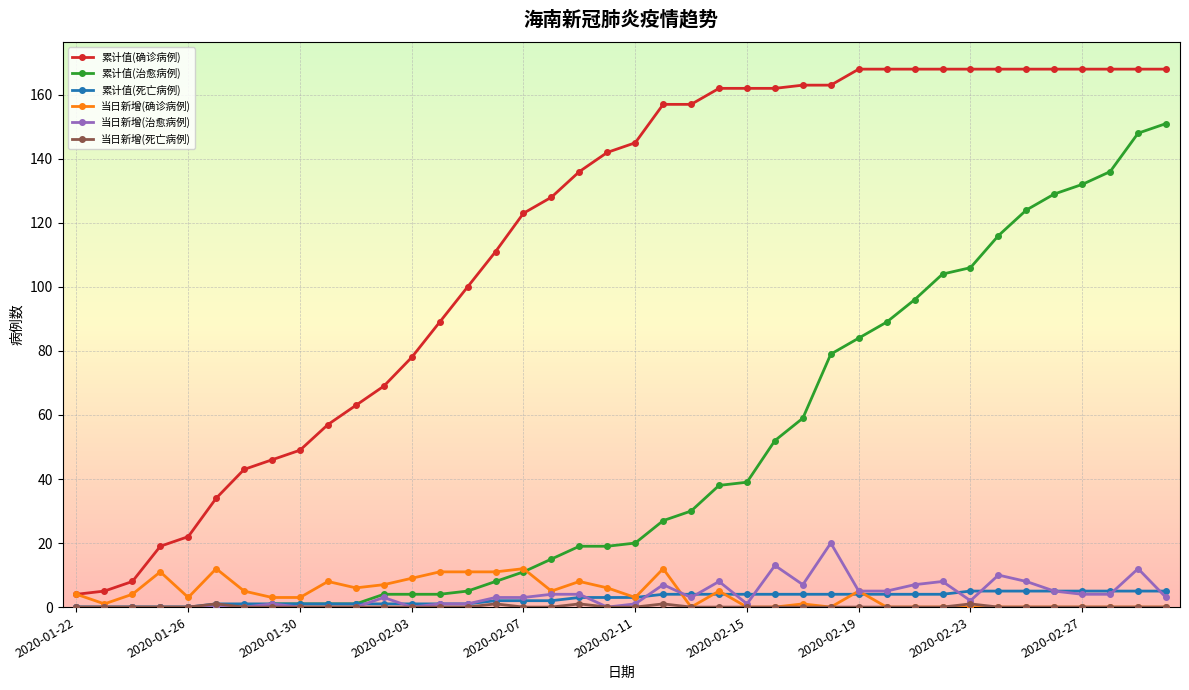

How many series are shown in this chart?

6